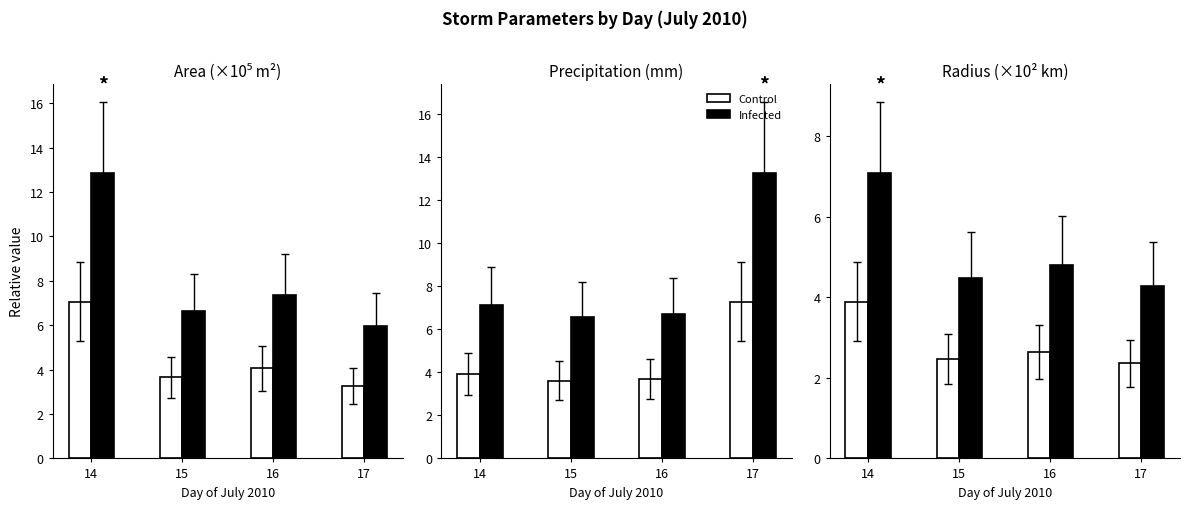

Does the chart contain any negative values?

No